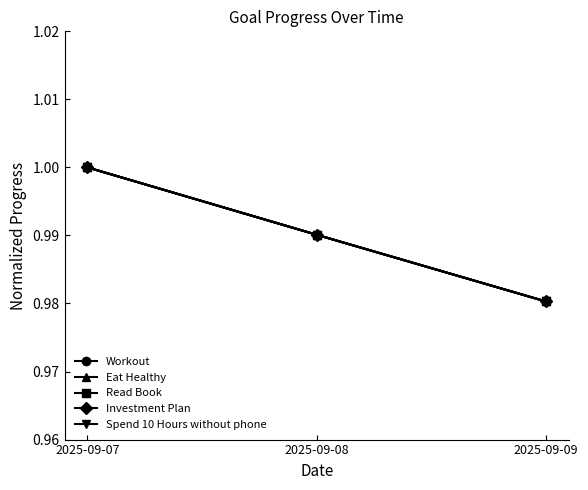

The Read Book series shows 1.0 at 2025-09-09. True or false?

True